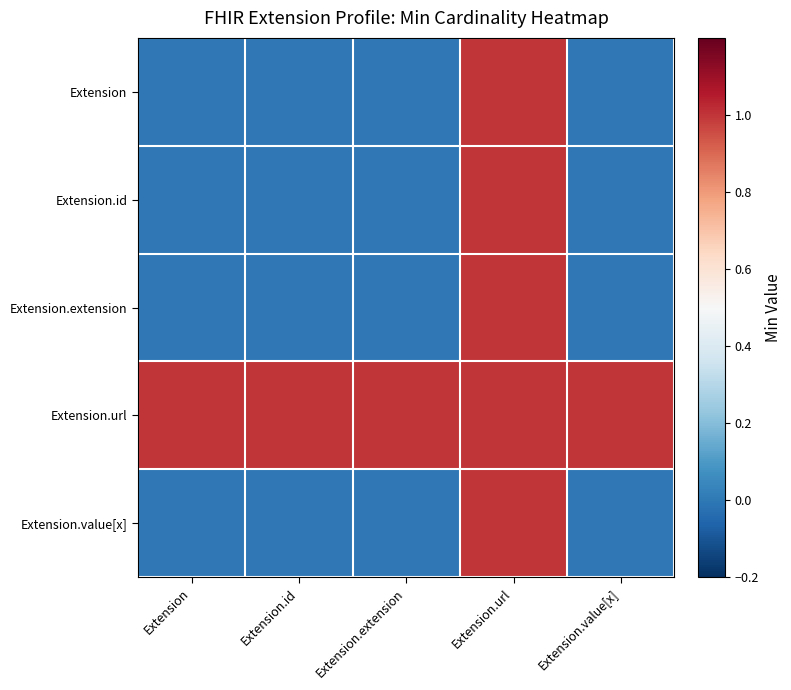

What is the maximum value shown in the chart?

1